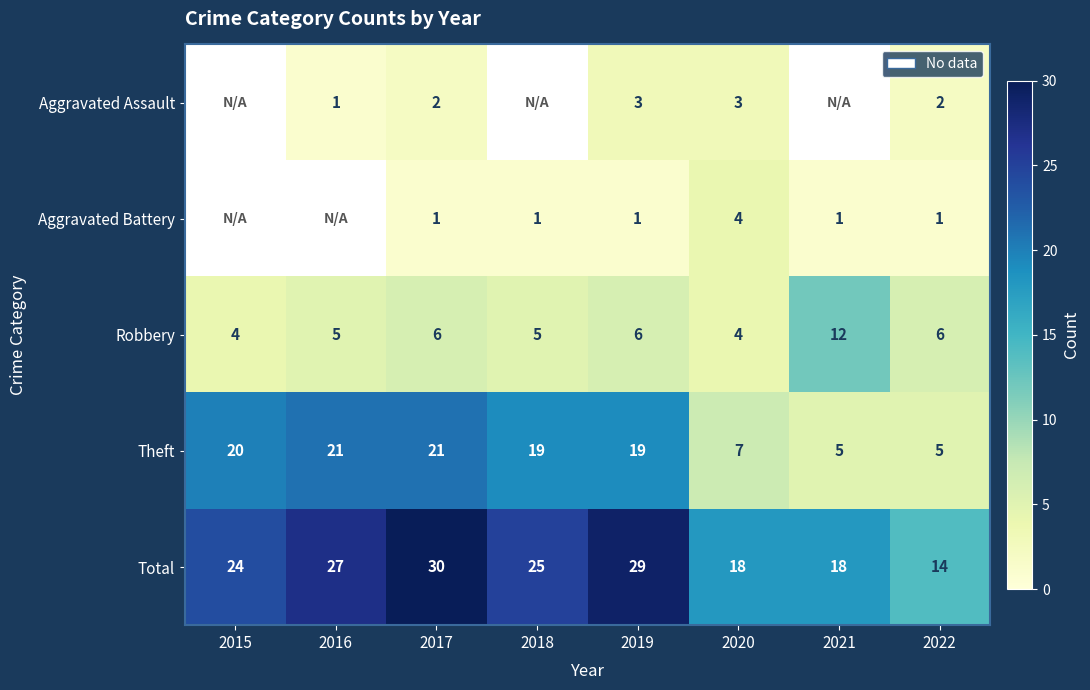

What is the difference between the Theft values at 2022 and 2015?

15